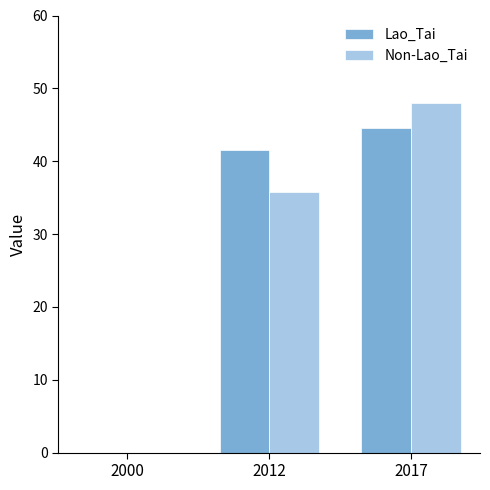

What is the average value of the Non-Lao_Tai series?

27.9